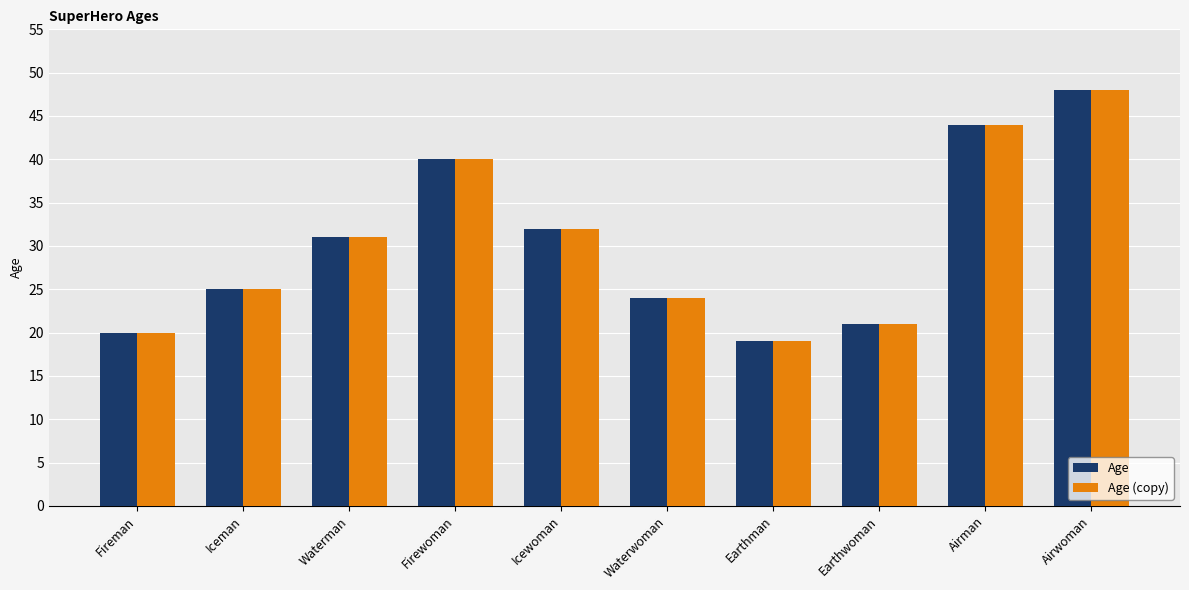

What are all the series names shown in the legend?

Age, Age (copy)